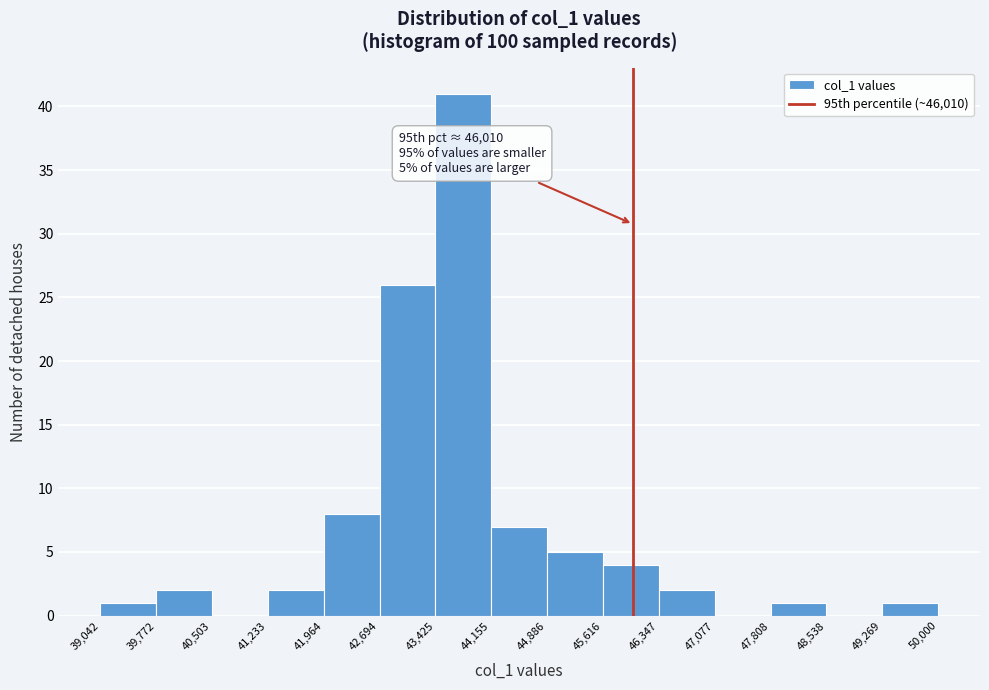

Over which range of the x-axis is the bar tallest?

43,425 to 44,155